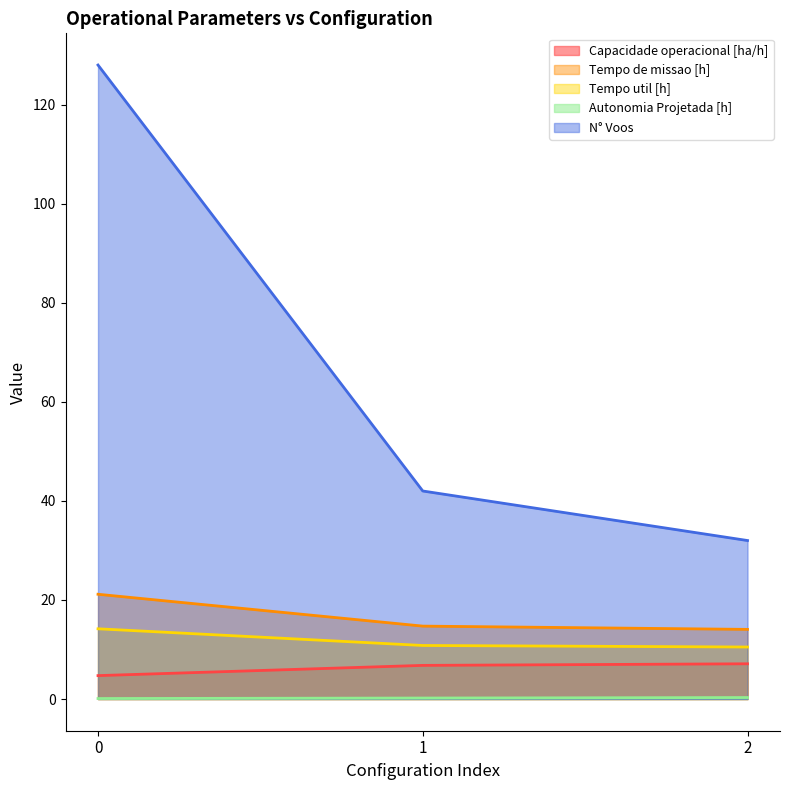

What is the value of the Tempo util [h] point at the 3rd from the left?

10.5